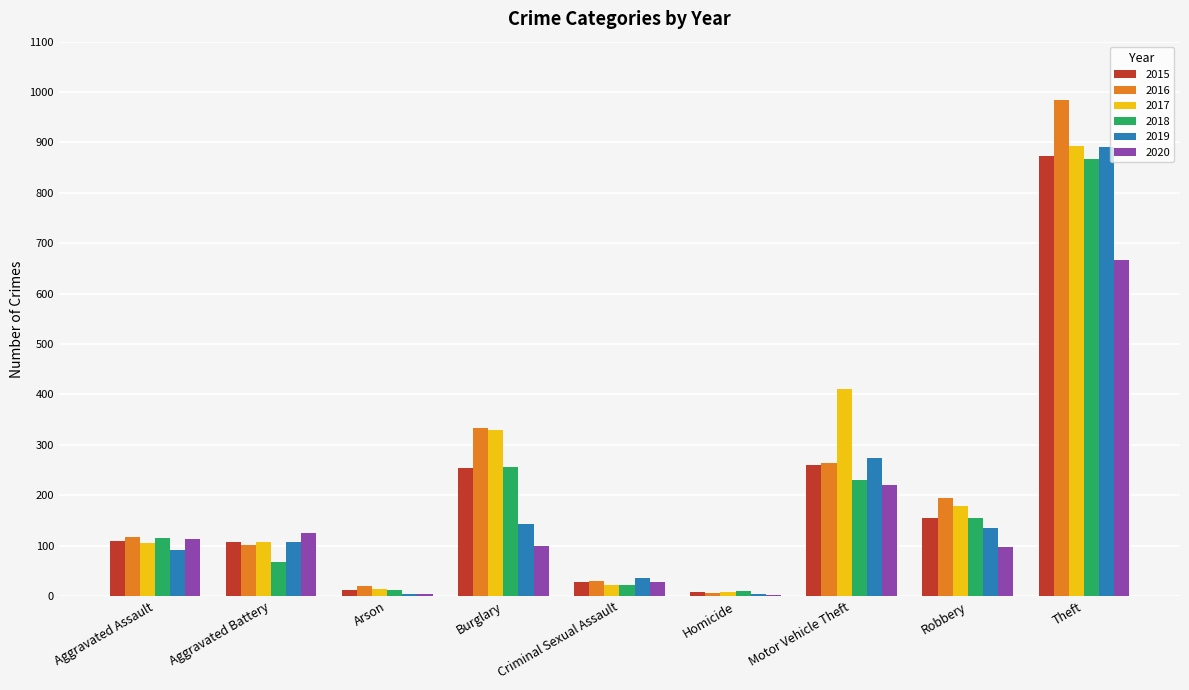

How many groups of bars are there?

9